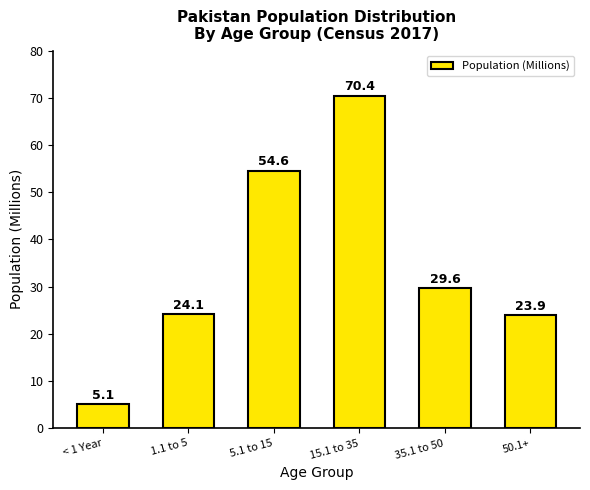

Reading left to right, extract all data points from this chart.

< 1 Year=5.1	1.1 to 5=24.1	5.1 to 15=54.6	15.1 to 35=70.4	35.1 to 50=29.6	50.1+=23.9